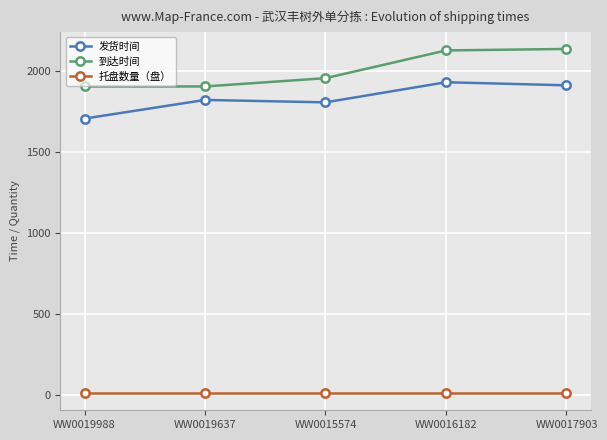

Where is the first local minimum for 发货时间?

WW0015574